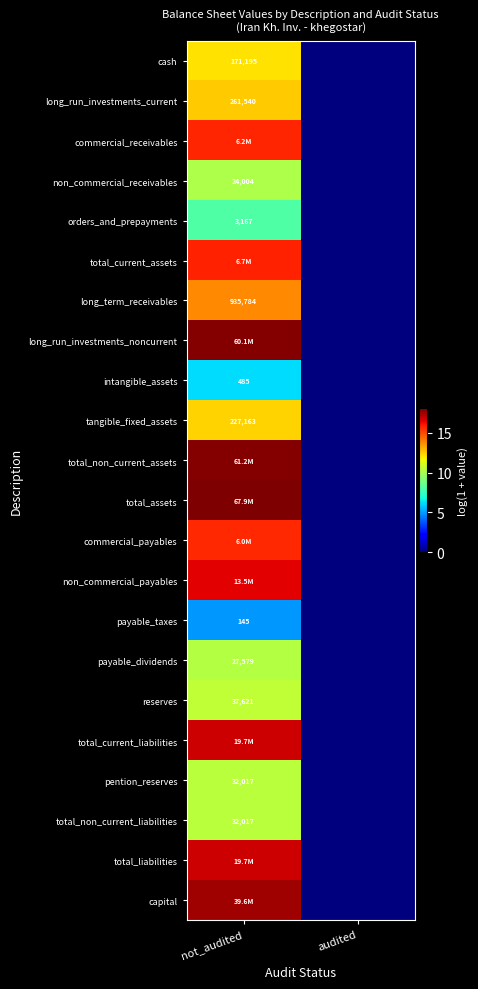

Is the value of orders_and_prepayments at not_audited greater than the value of total_non_current_liabilities at not_audited?

No